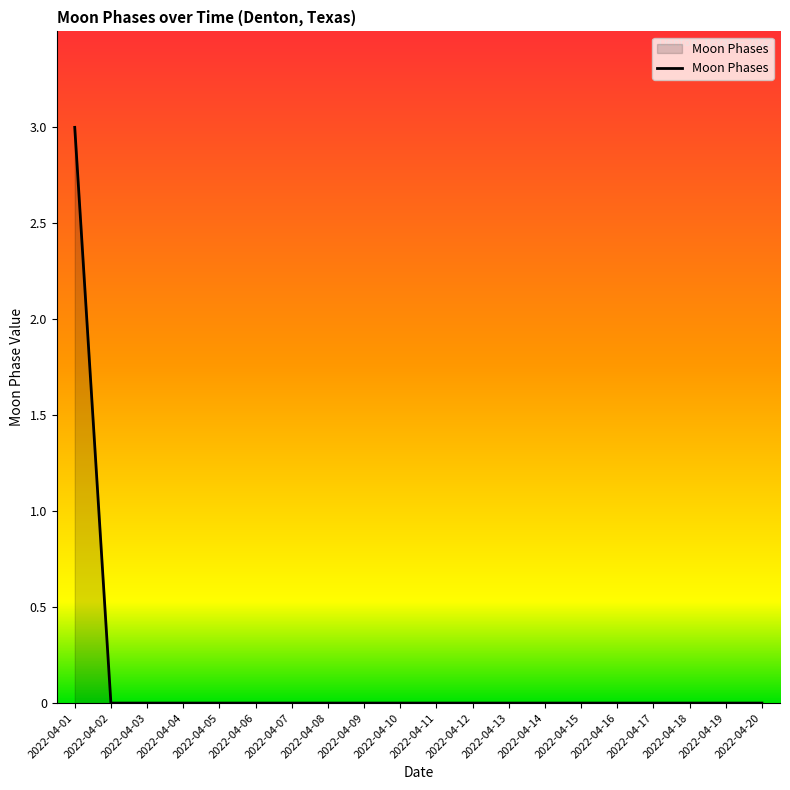

What is the difference between the maximum and minimum values?

3